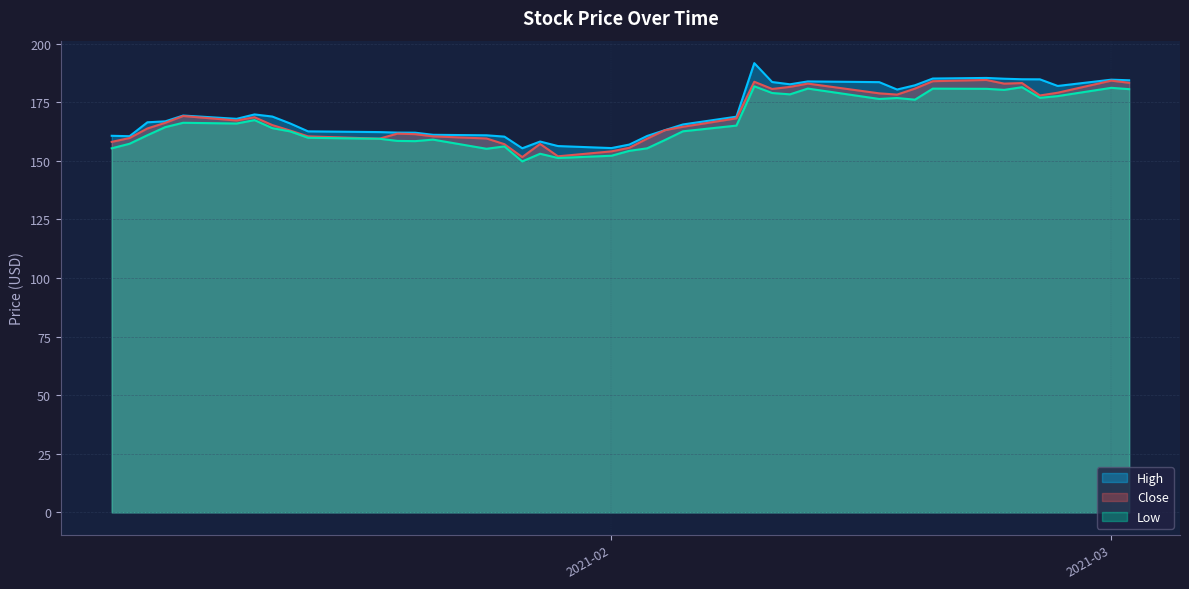

At how many categories does at least one series exceed 186?

1